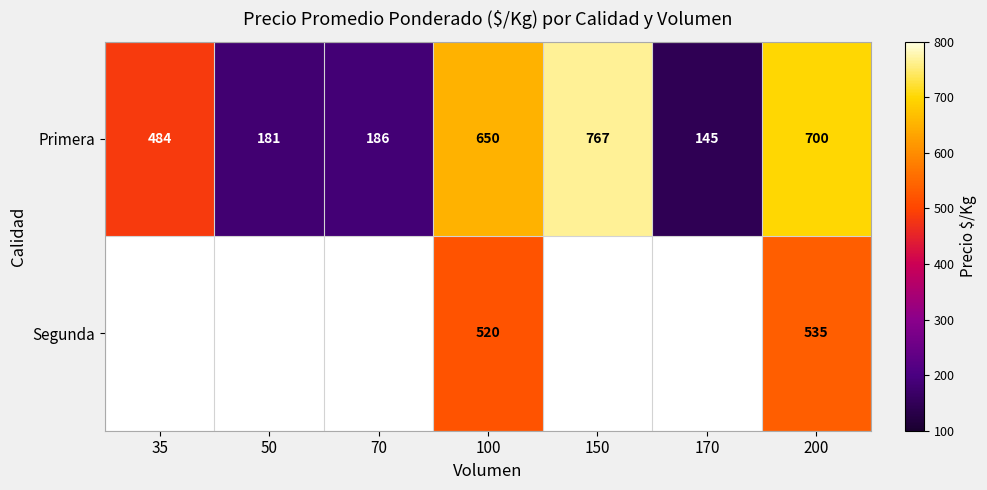

What is the total value across all series at 200?

1235